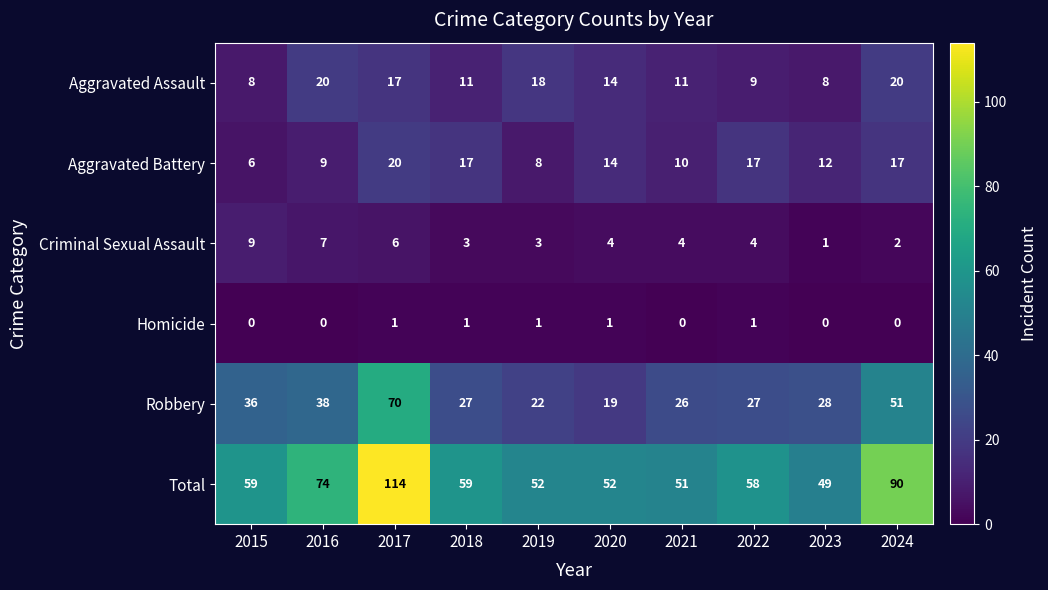

What is the difference between the Aggravated Battery values at 2015 and 2021?

4